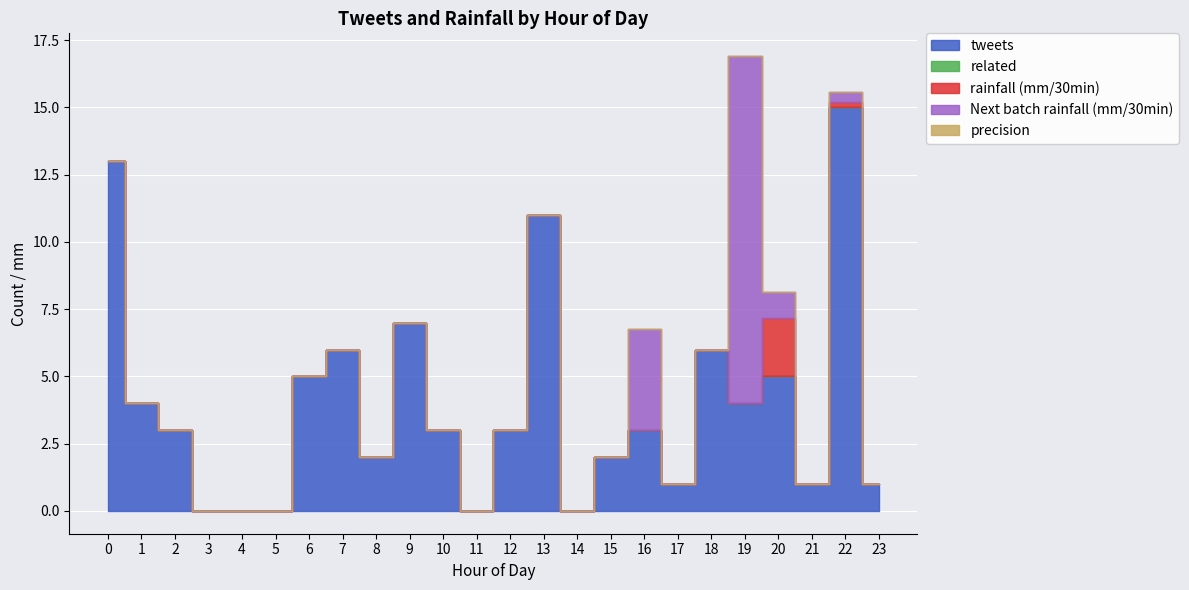

What is the difference between the maximum and minimum values in the rainfall (mm/30min) series?

2.2